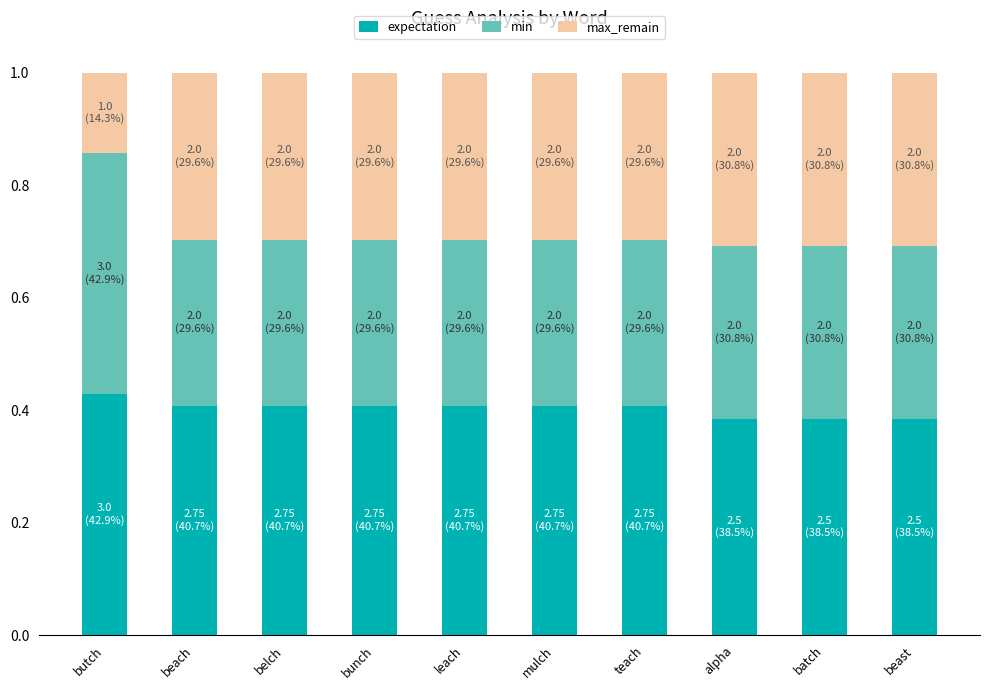

What is the total value across all series at beast?

1.0